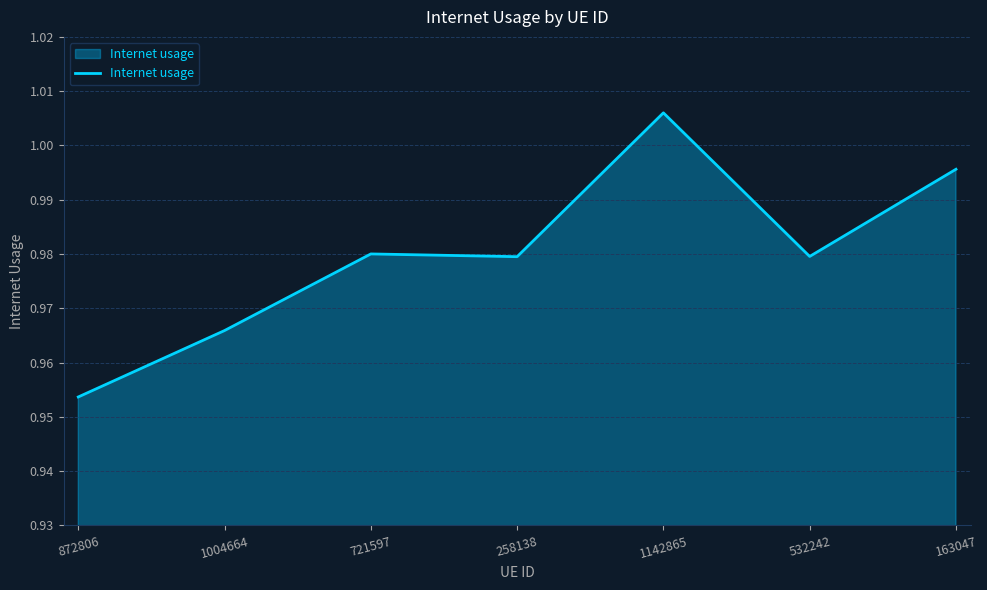

What position from the right is 872806?

7